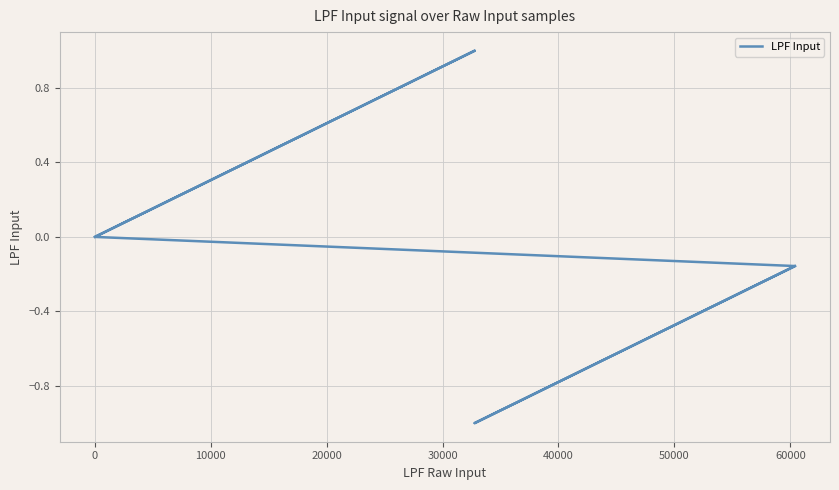

How many points are higher than both their immediate neighbors (excluding endpoints)?

1